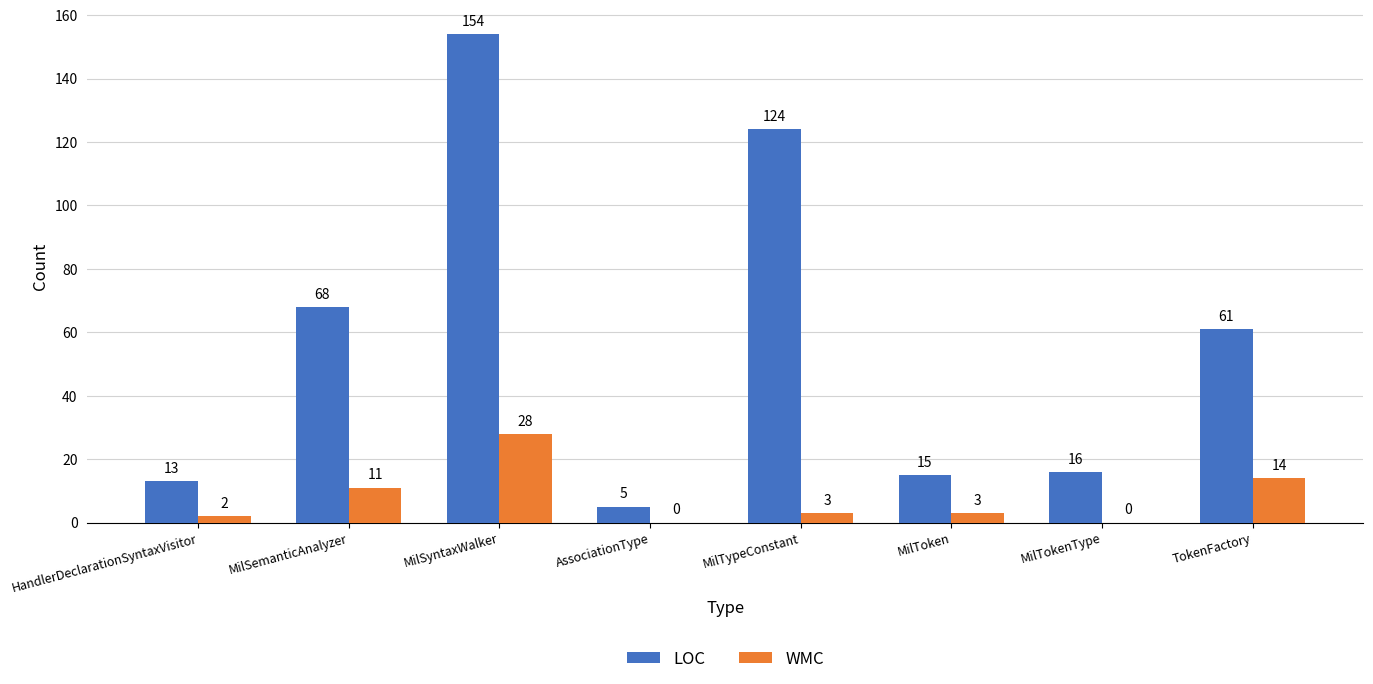

Read the WMC value at MilSyntaxWalker.

28